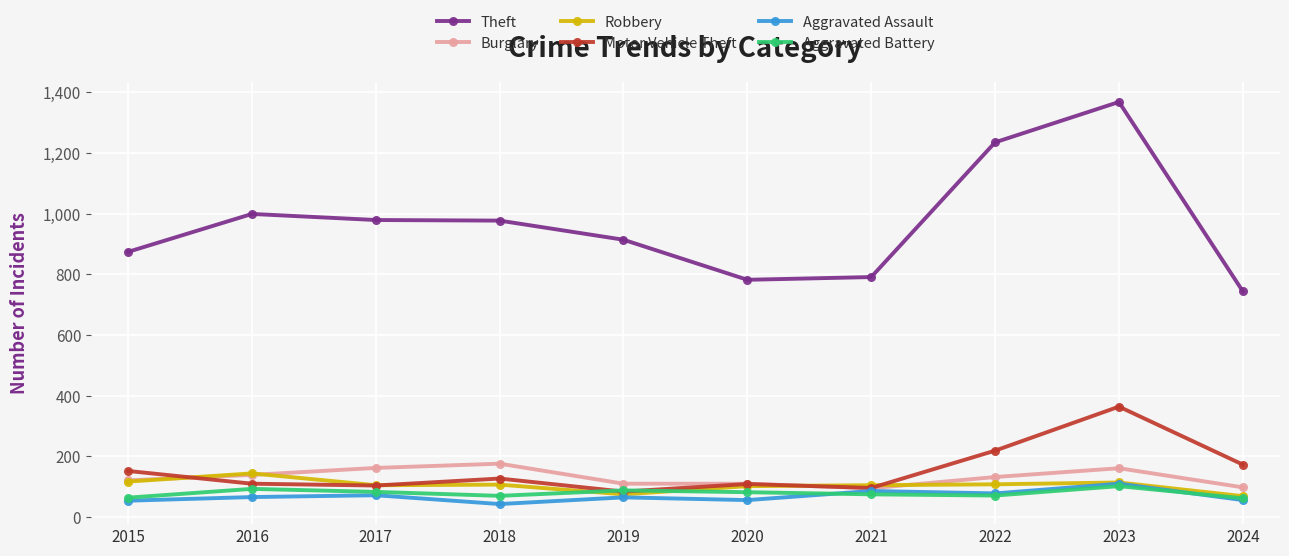

What is the maximum value for Burglary?

176